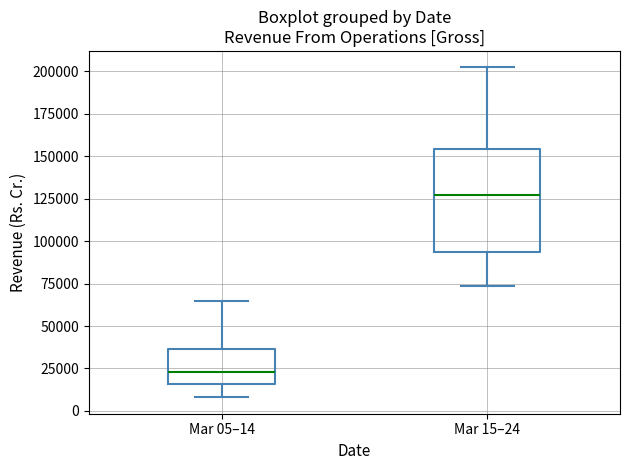

Comparing the boxes themselves (not the whiskers), which one is the tallest?

Mar 15–24